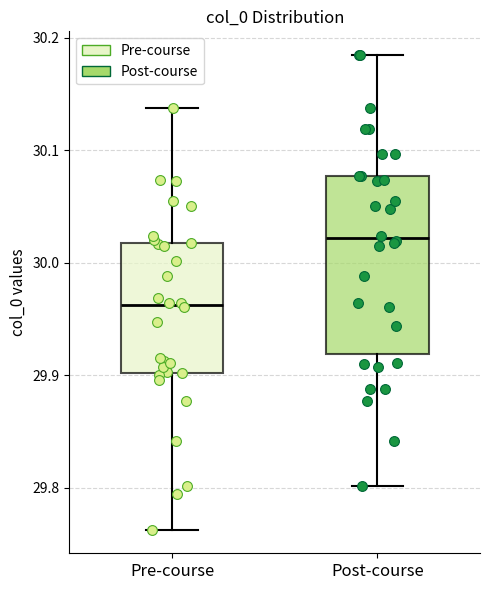

Where does the lower whisker of the box for Post-course end on the y-axis? The values are not printed on the chart, so give them approximately, as read against the axis.

29.80